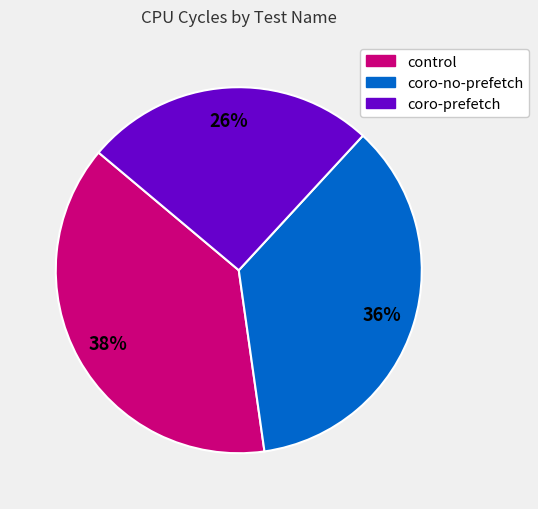

Between control and coro-no-prefetch, which is larger?

control